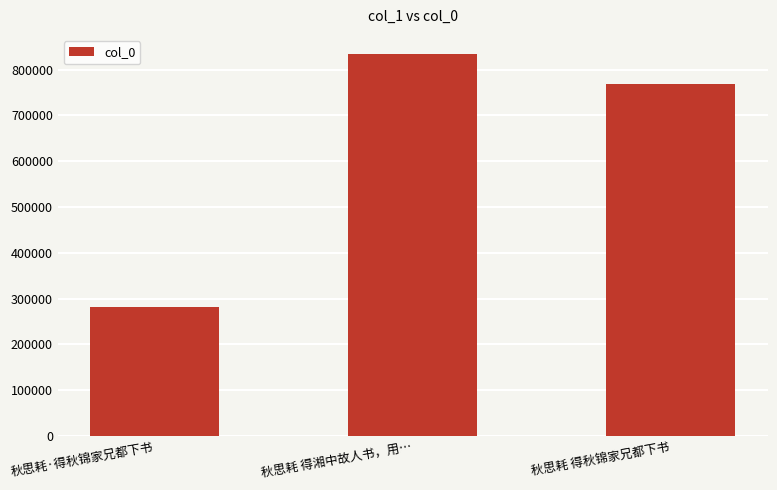

Where does the data first go above 768130?

秋思耗 得湘中故人书，用…